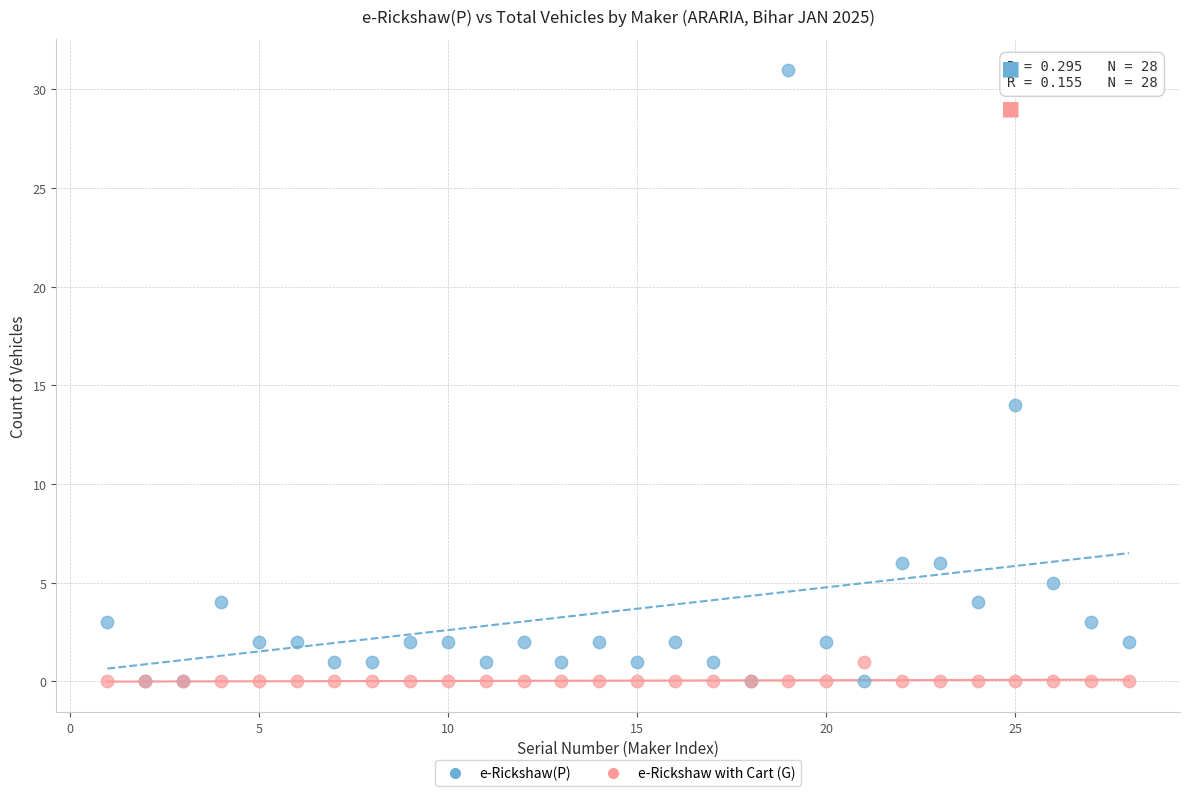

In the e-Rickshaw(P) series, what Y value is closest to 15?

14